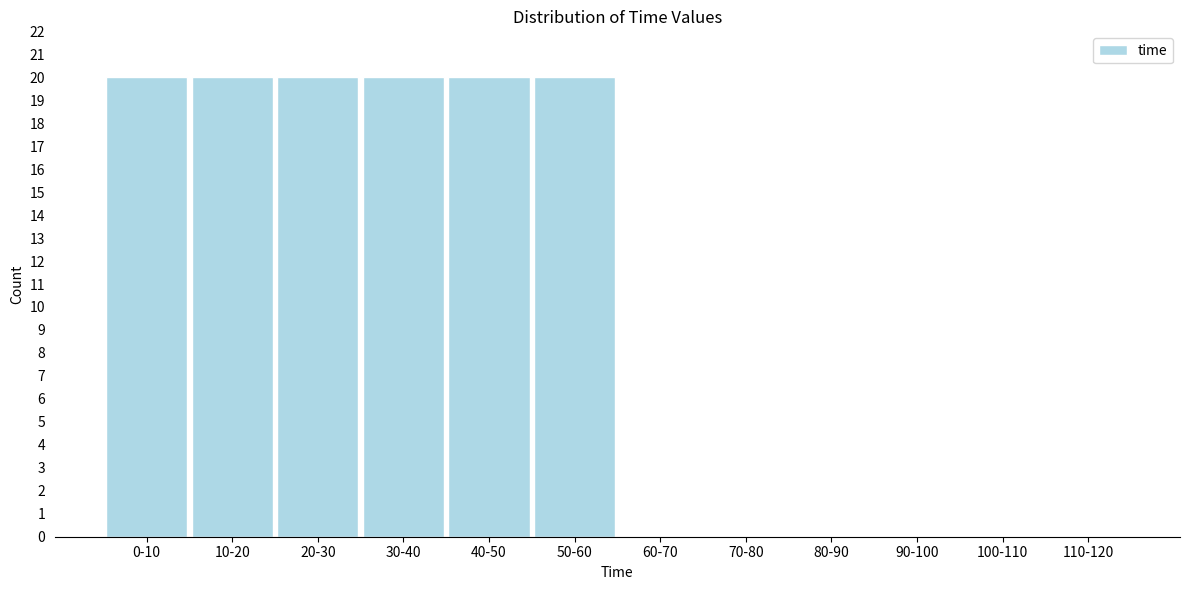

Reading left to right, extract all data points from this chart.

0-10=20	10-20=20	20-30=20	30-40=20	40-50=20	50-60=20	60-70=0	70-80=0	80-90=0	90-100=0	100-110=0	110-120=0